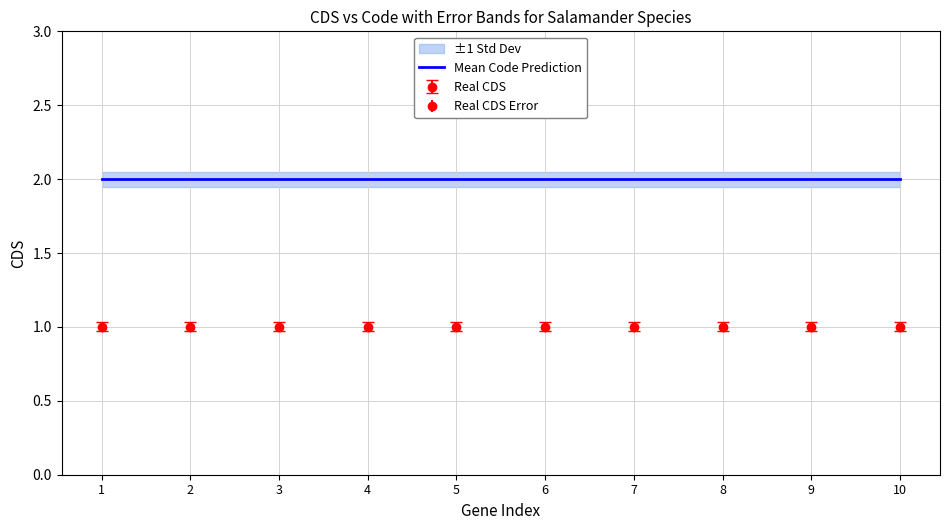

Reading left to right, what are all the values shown in this chart?

CDS: 1	1	1	1	1	1	1	1	1	1
Code: 2	2	2	2	2	2	2	2	2	2